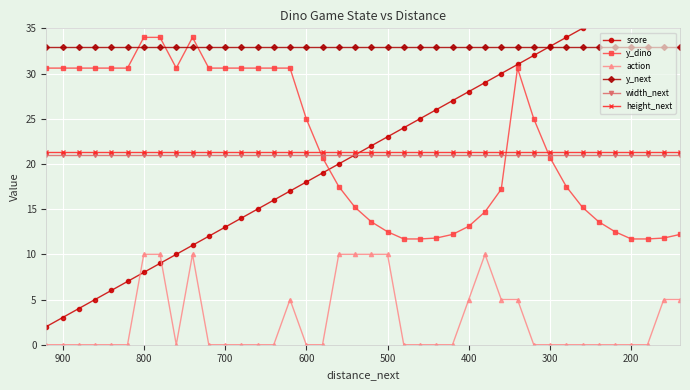

Is this an area chart (filled region under the line)?

No